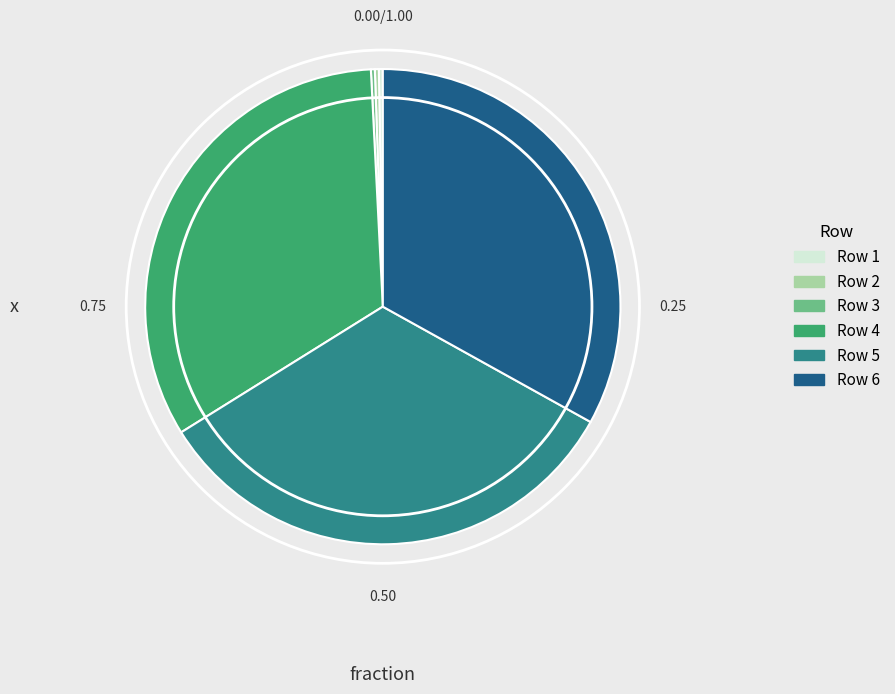

Does any single category account for the majority?

No